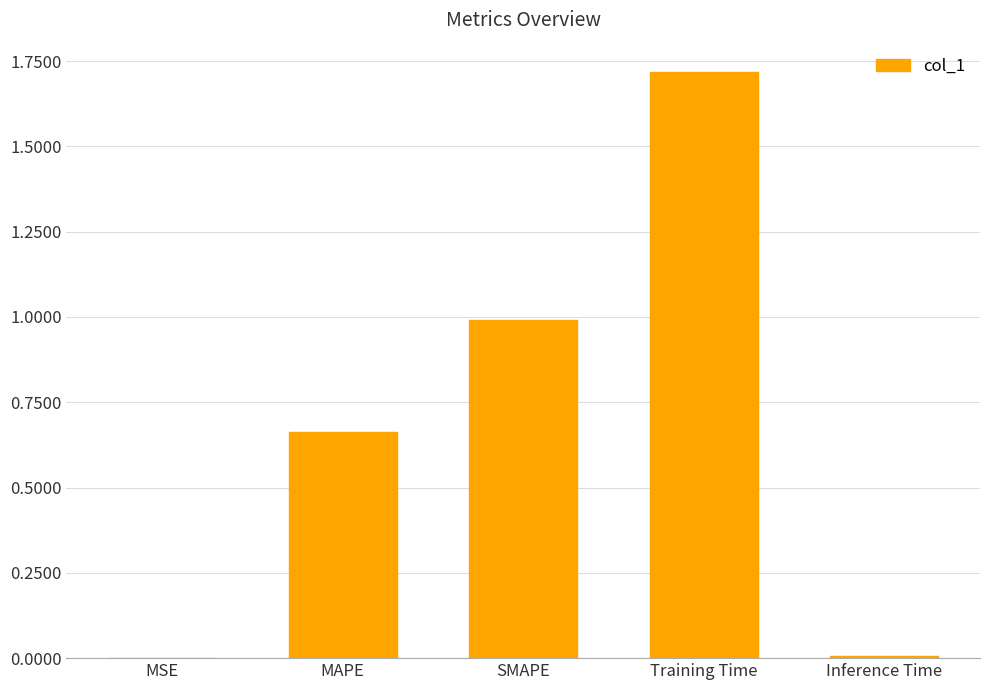

What is the sum of the values at SMAPE and Training Time?

2.7